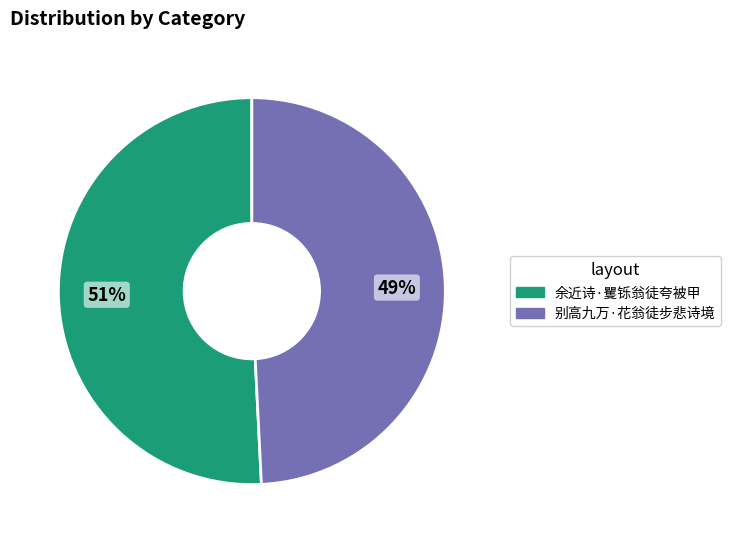

True or false: 别高九万·花翁徒步悲诗境 accounts for 49% of the total.

True